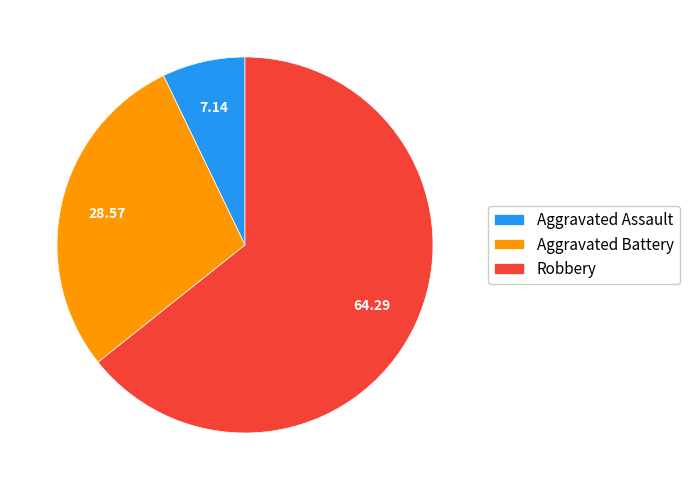

Is Robbery the majority of the pie?

Yes